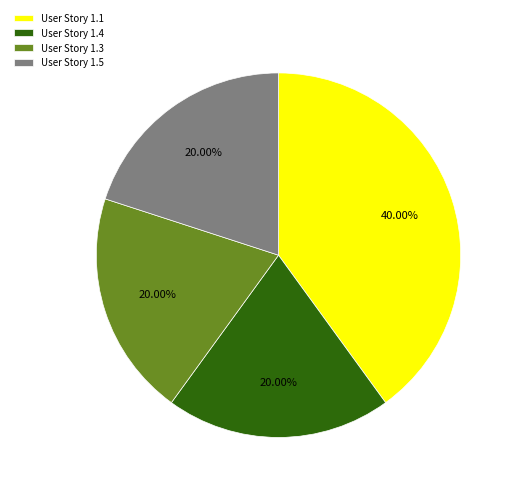

Which has a higher value, User Story 1.3 or User Story 1.1?

User Story 1.1